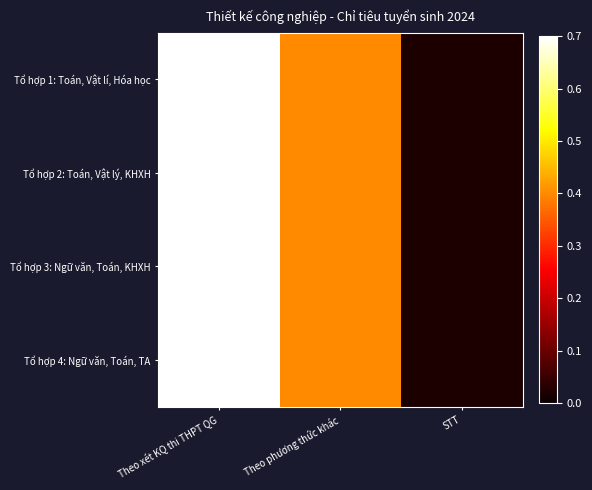

How many distinct data groups are displayed?

4